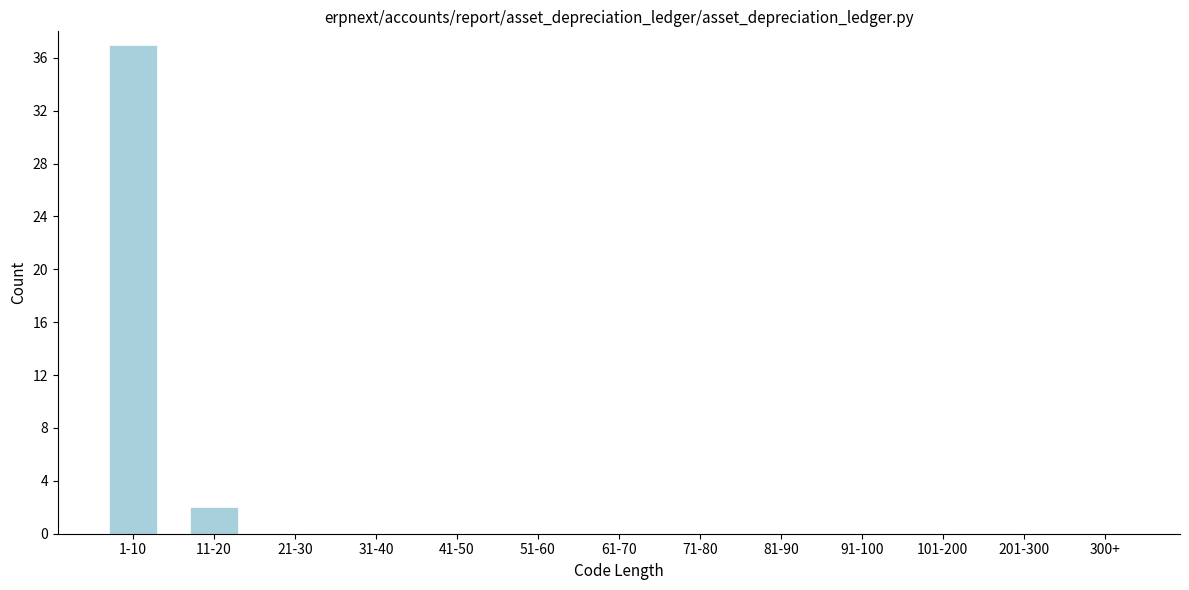

Reading left to right, list all the values displayed in this chart.

1-10=37	11-20=2	21-30=0	31-40=0	41-50=0	51-60=0	61-70=0	71-80=0	81-90=0	91-100=0	101-200=0	201-300=0	300+=0